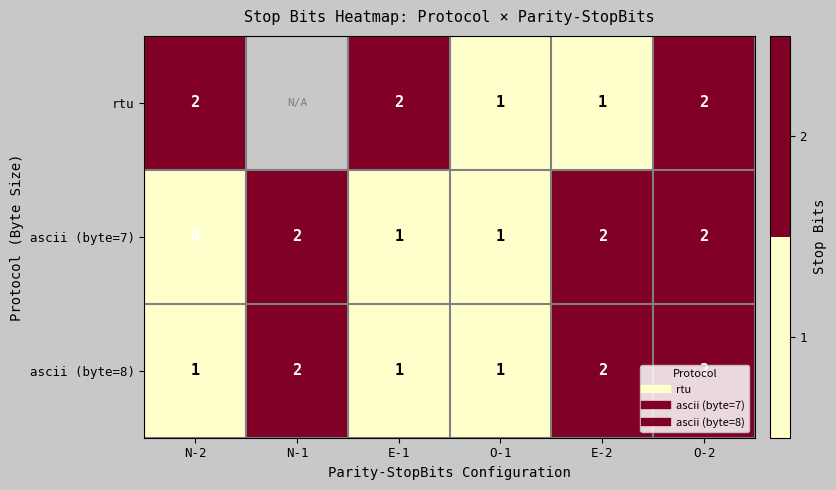

Between N-2 and O-2, which series saw the biggest shift?

ascii (byte=7)